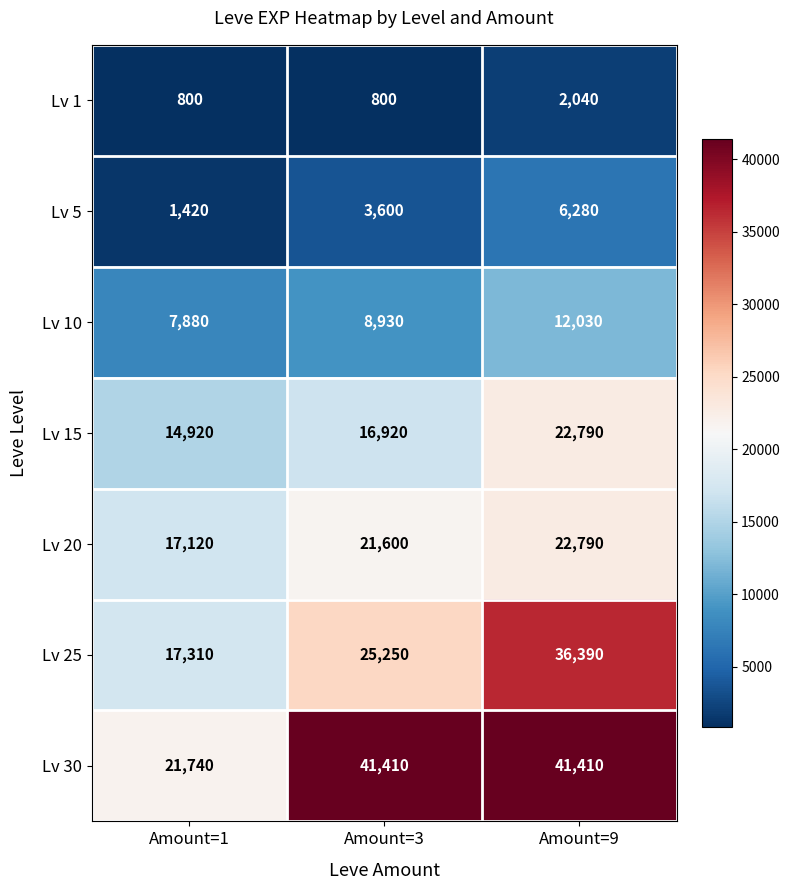

How many data points in Lv 20 are less than 21600?

1